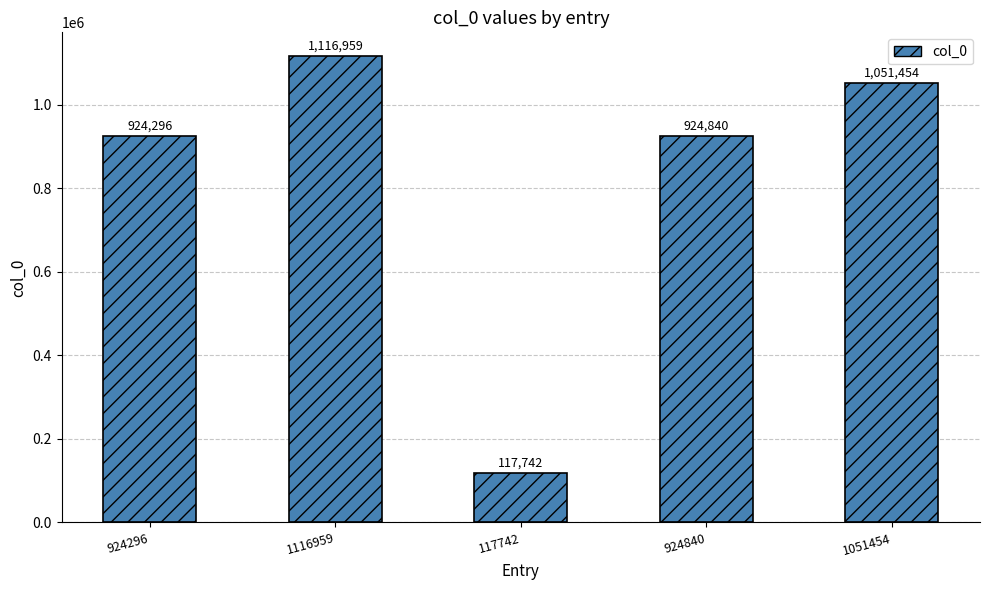

What position from the right is 924296?

5